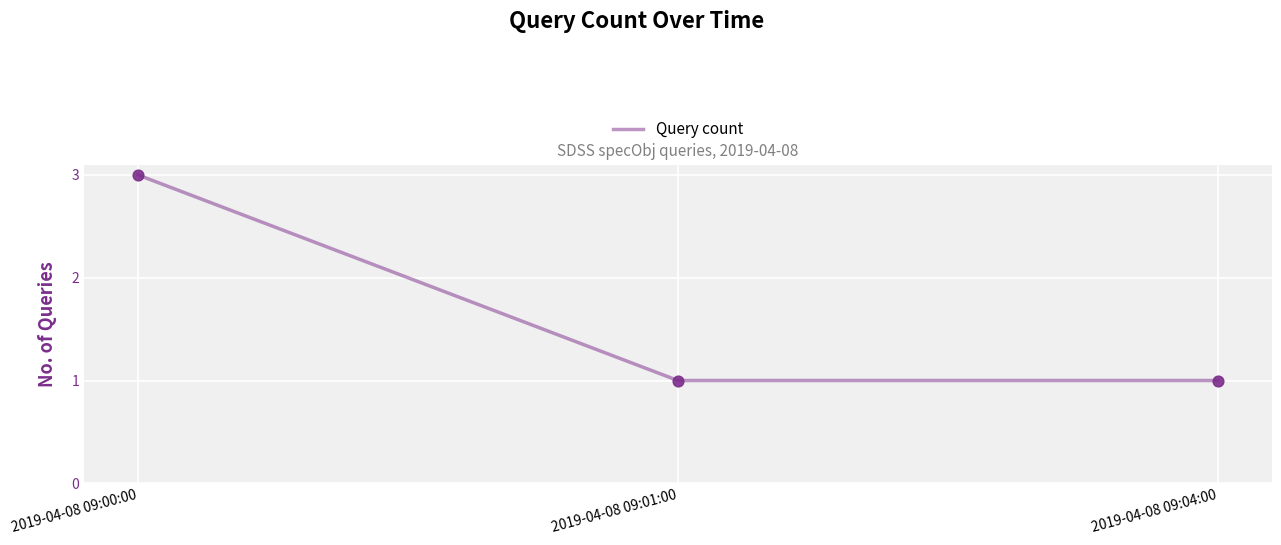

What is the ratio of the value at 2019-04-08 09:00:00 to the value at 2019-04-08 09:01:00?

3.0